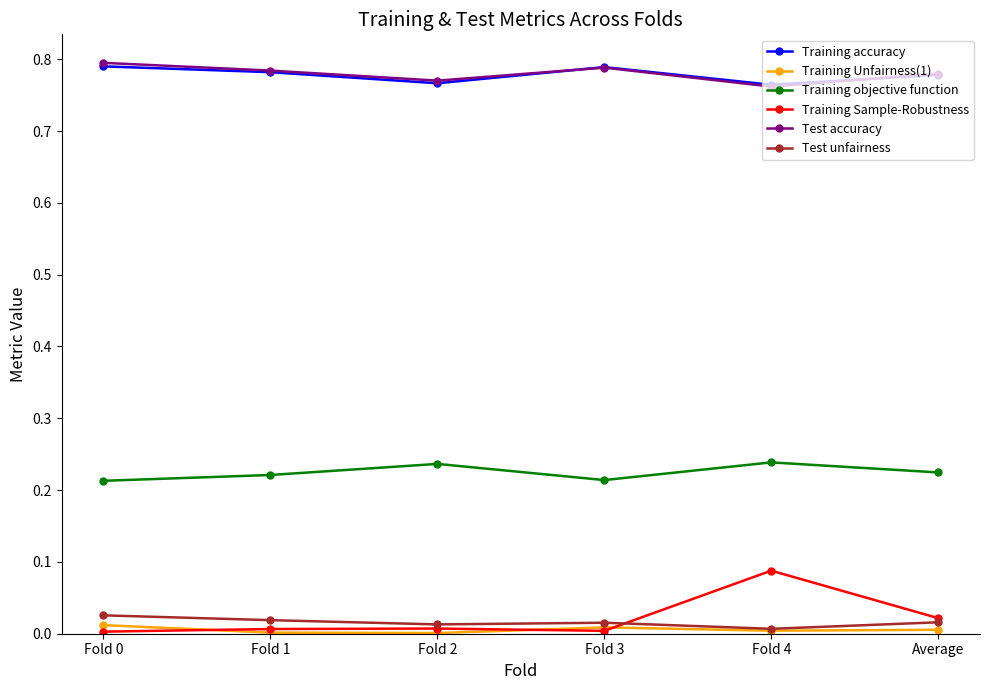

How many lines are shown in the chart?

6